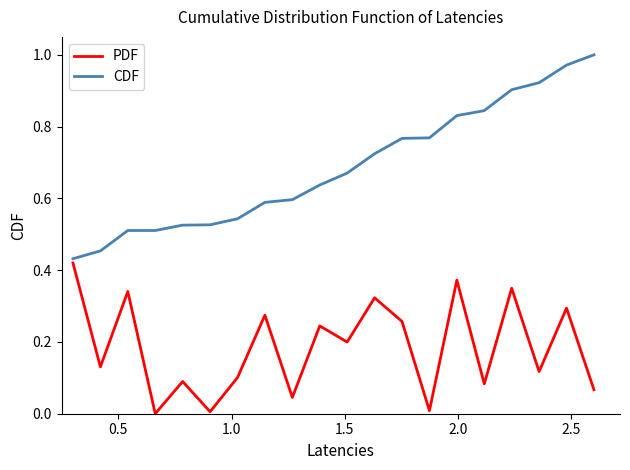

At how many categories does at least one series exceed 0?

20